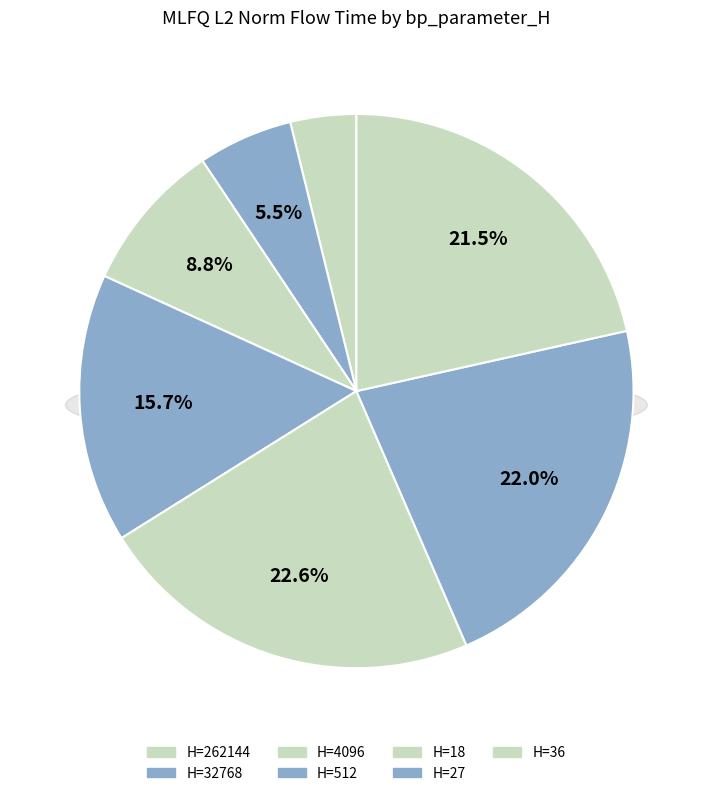

True or false: 262144 accounts for 4% of the total.

True